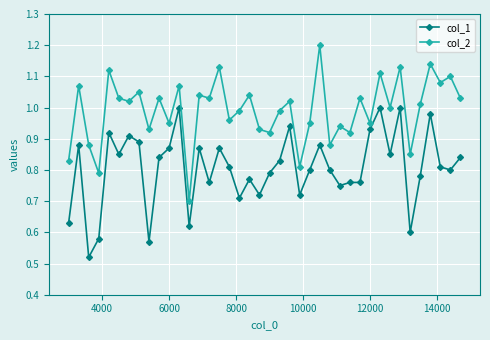

How many series are shown in this chart?

2